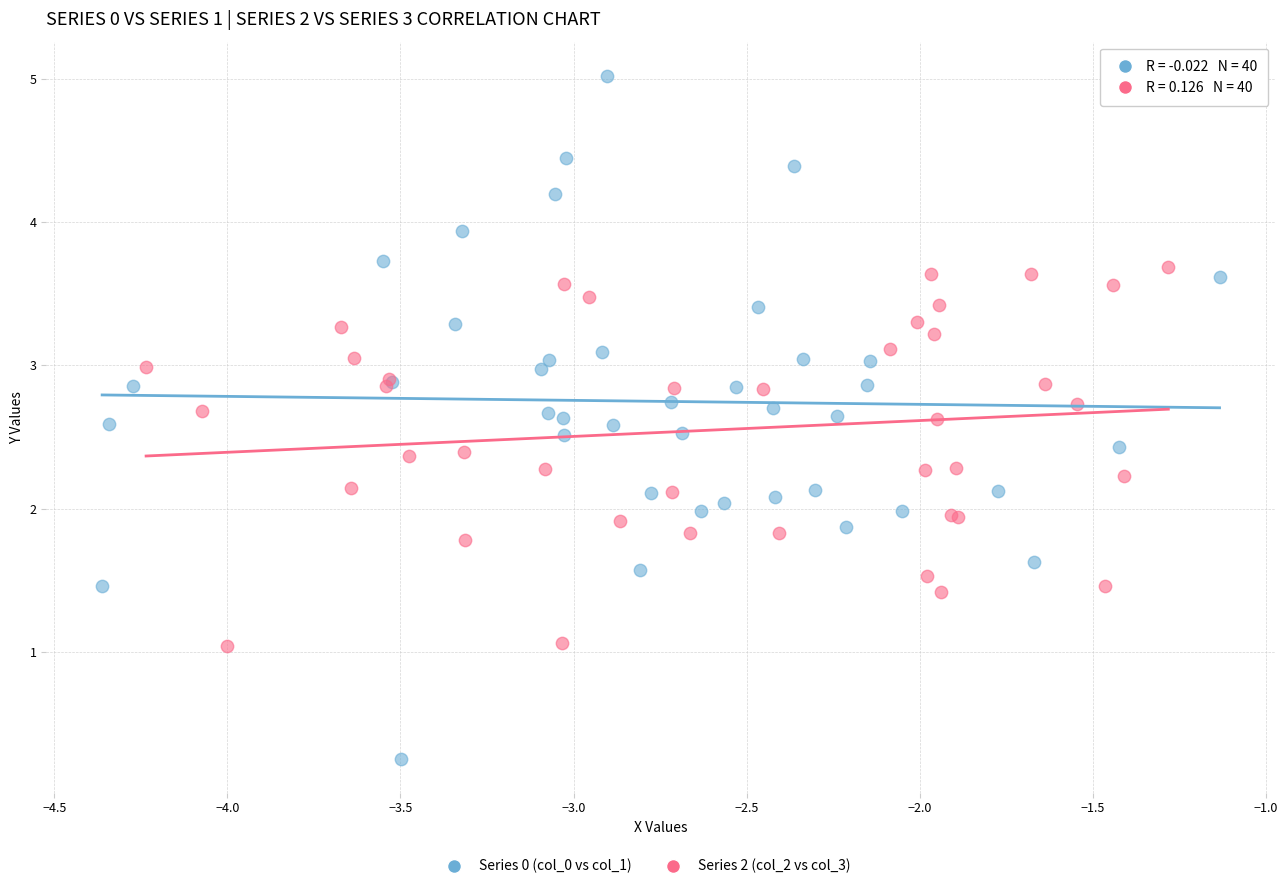

Which series has the largest Y range (max minus min)?

Series 0 (col_0 vs col_1)